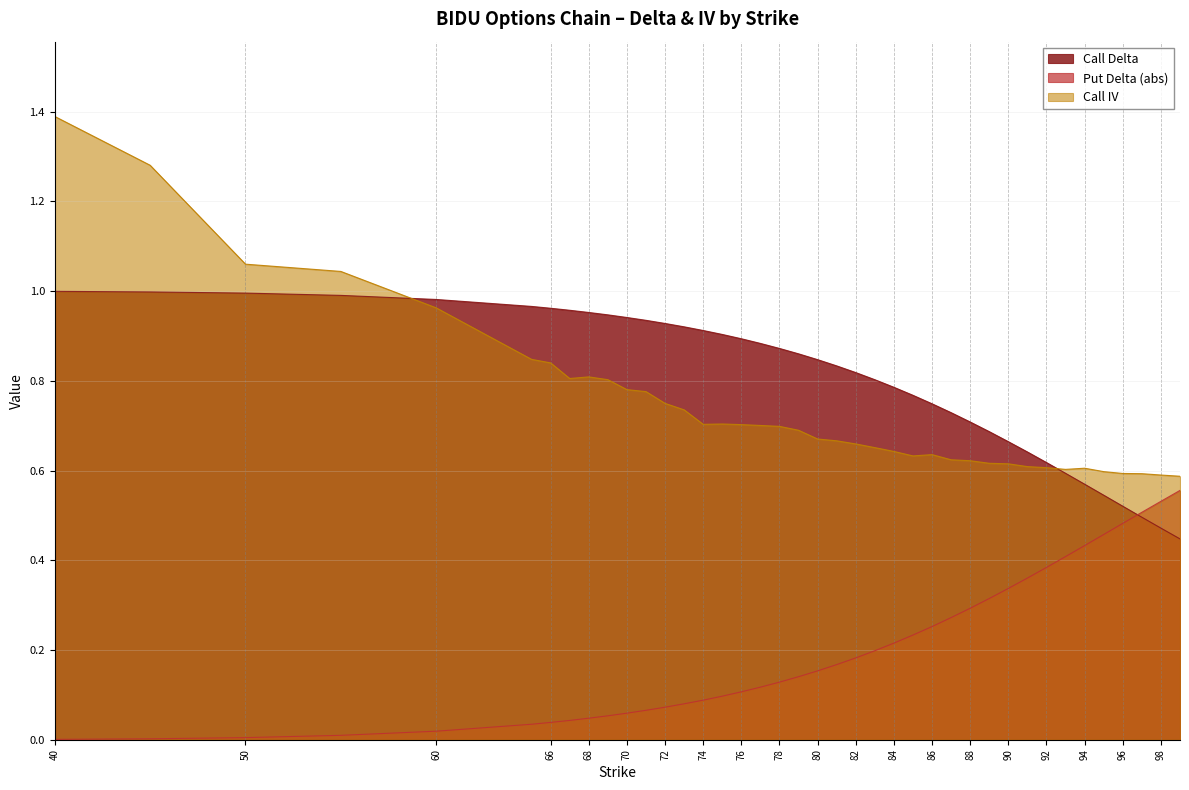

How many times do Call Delta and Put Delta (abs) cross each other?

1